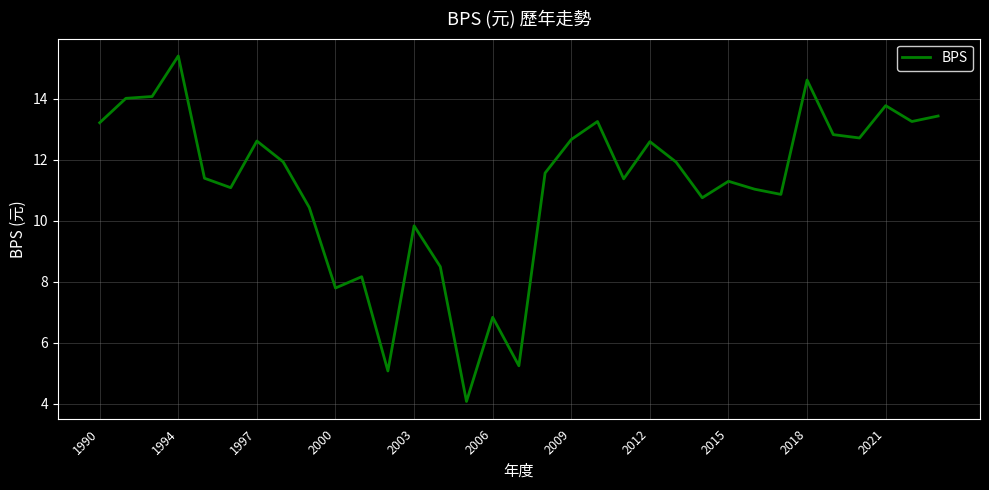

What is the minimum value shown in the chart?

4.1